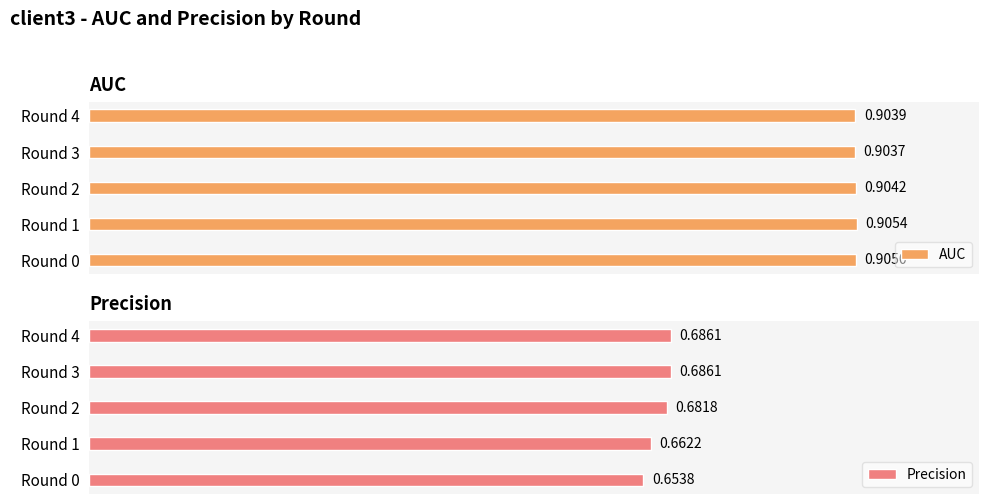

List the series in order of their overall mean, highest first.

AUC, Precision